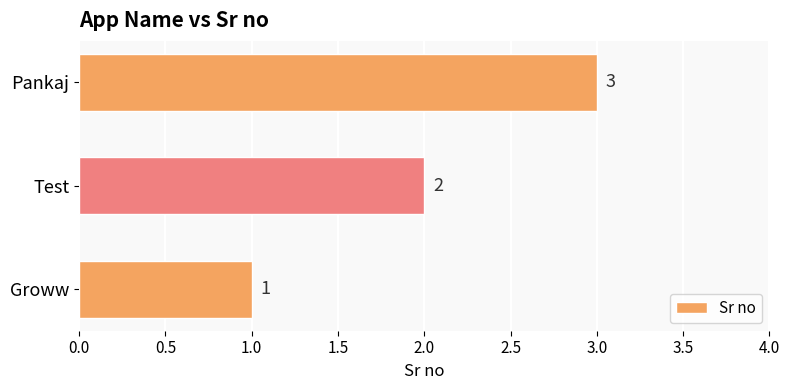

How many values are below 2?

1